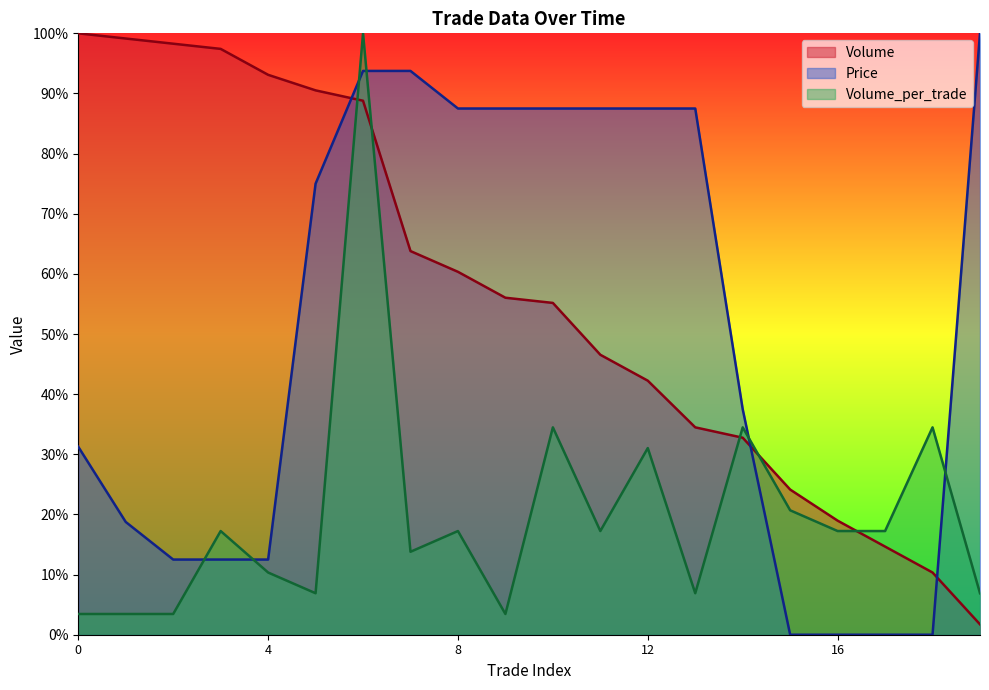

At which category is the sum across all series the highest?

6